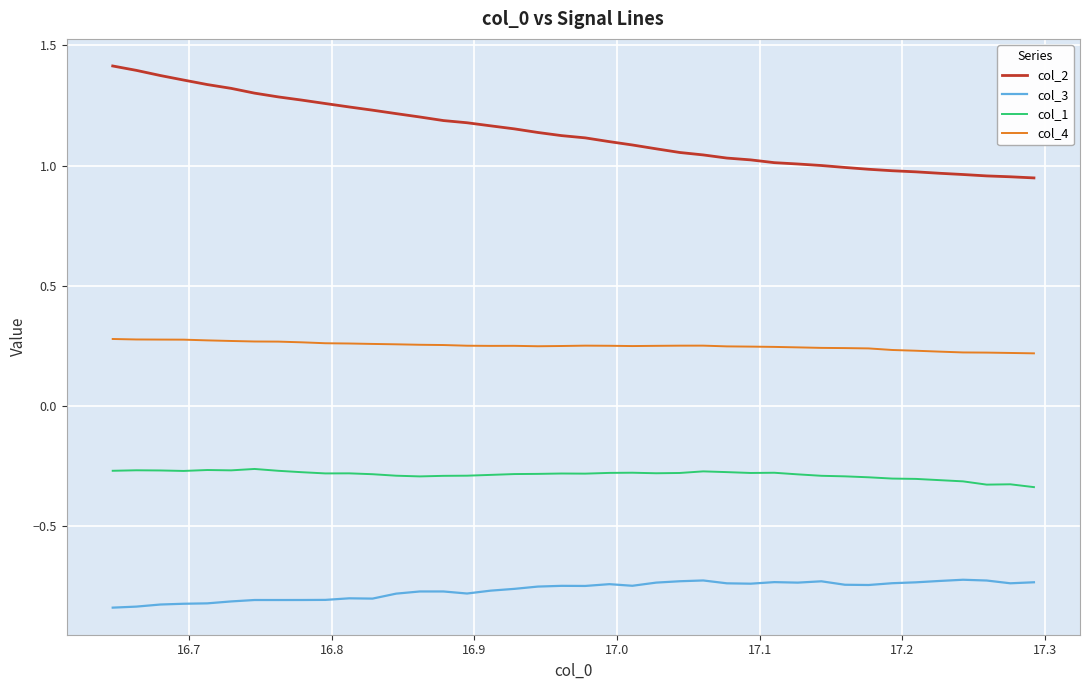

True or false: col_2 and col_1 intersect in this chart.

False